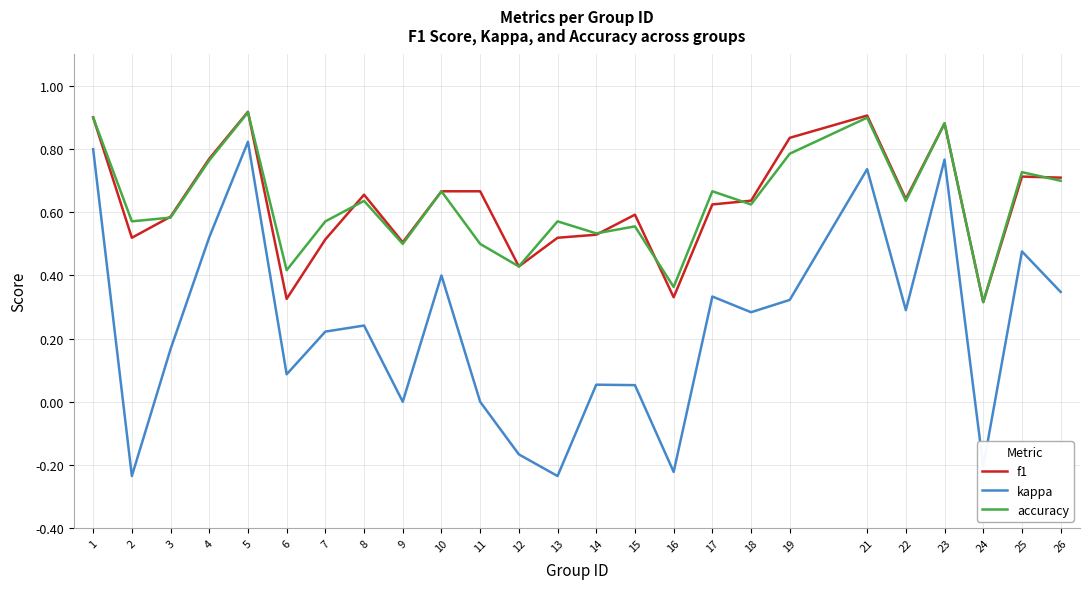

True or false: accuracy and kappa intersect in this chart.

False